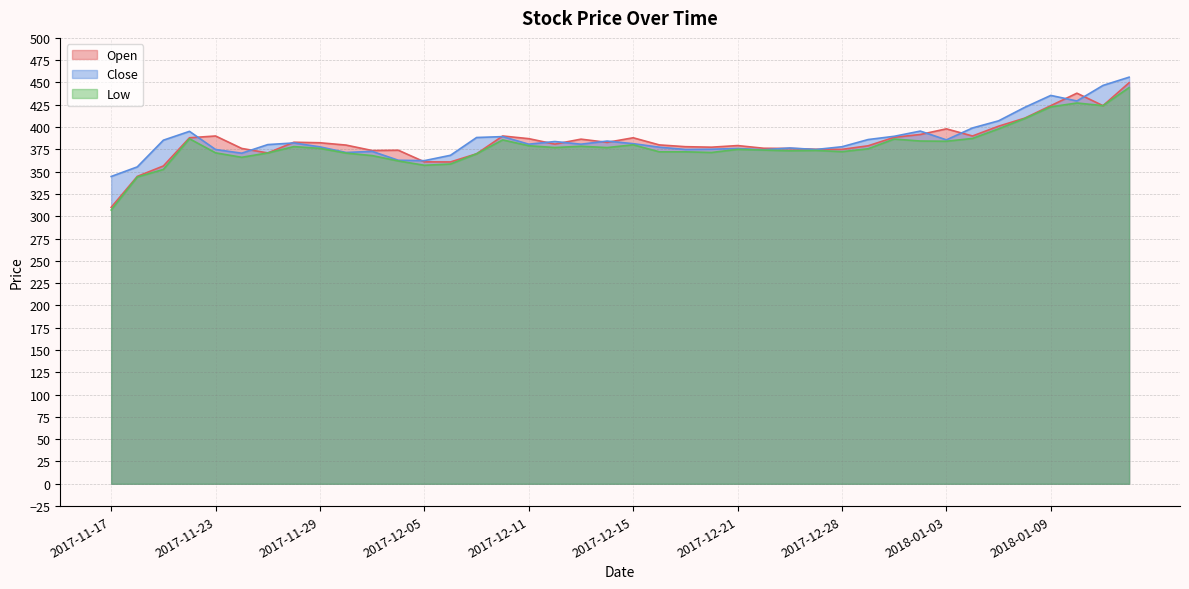

The Low series shows 398.0 at 2018-01-05. True or false?

True